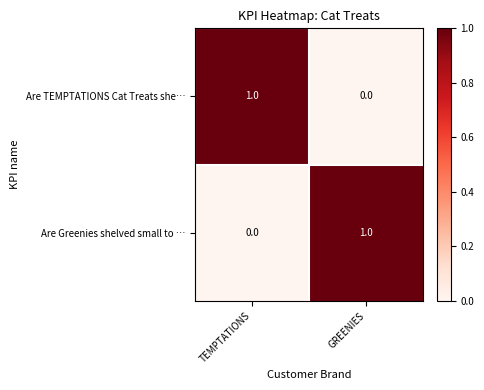

Rank the series at TEMPTATIONS from lowest to highest value.

Are Greenies shelved small to …, Are TEMPTATIONS Cat Treats she…